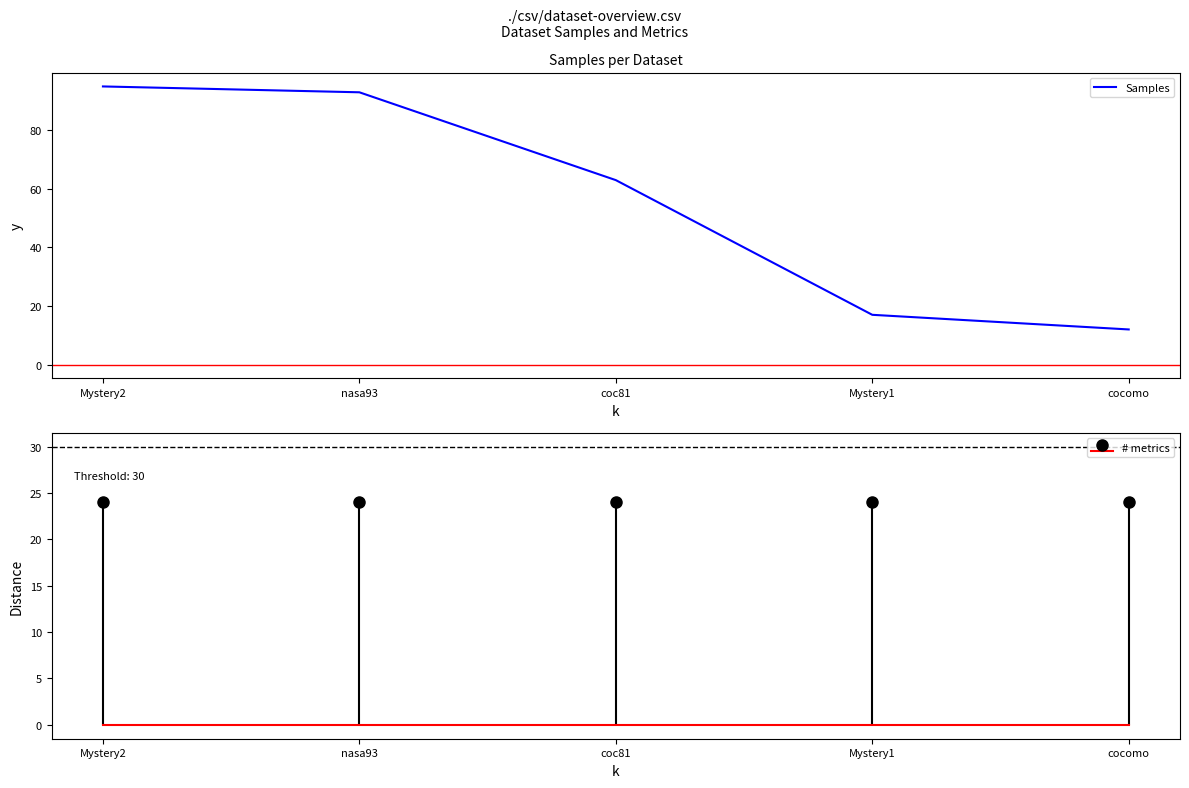

At which category does the chart reach its minimum across all series?

cocomo